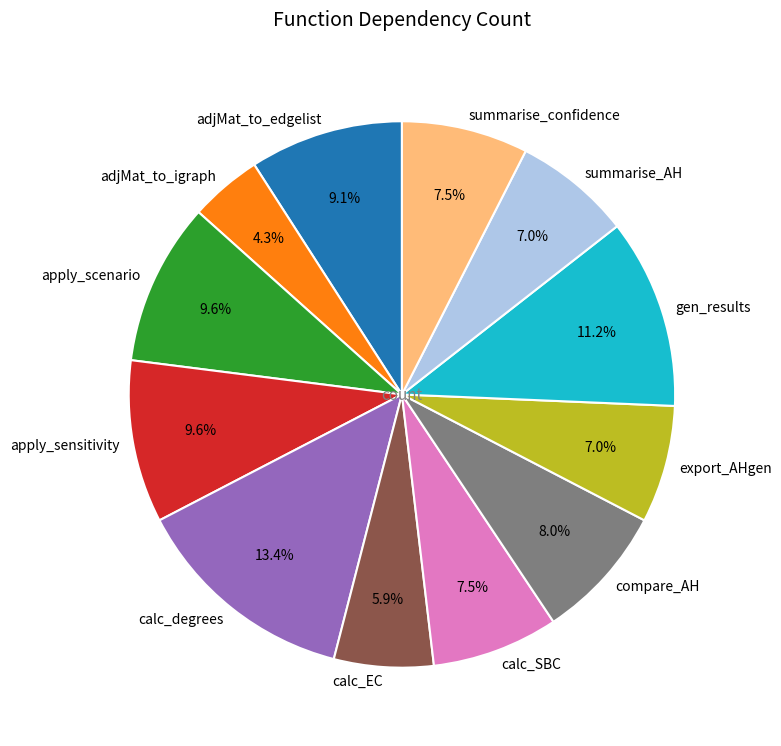

What portion of the pie excludes apply_scenario?

90.4%